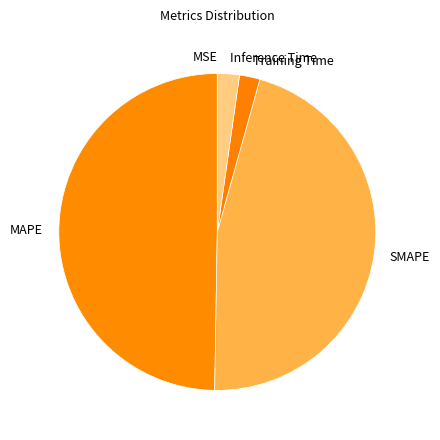

True or false: Training Time accounts for 2% of the total.

True